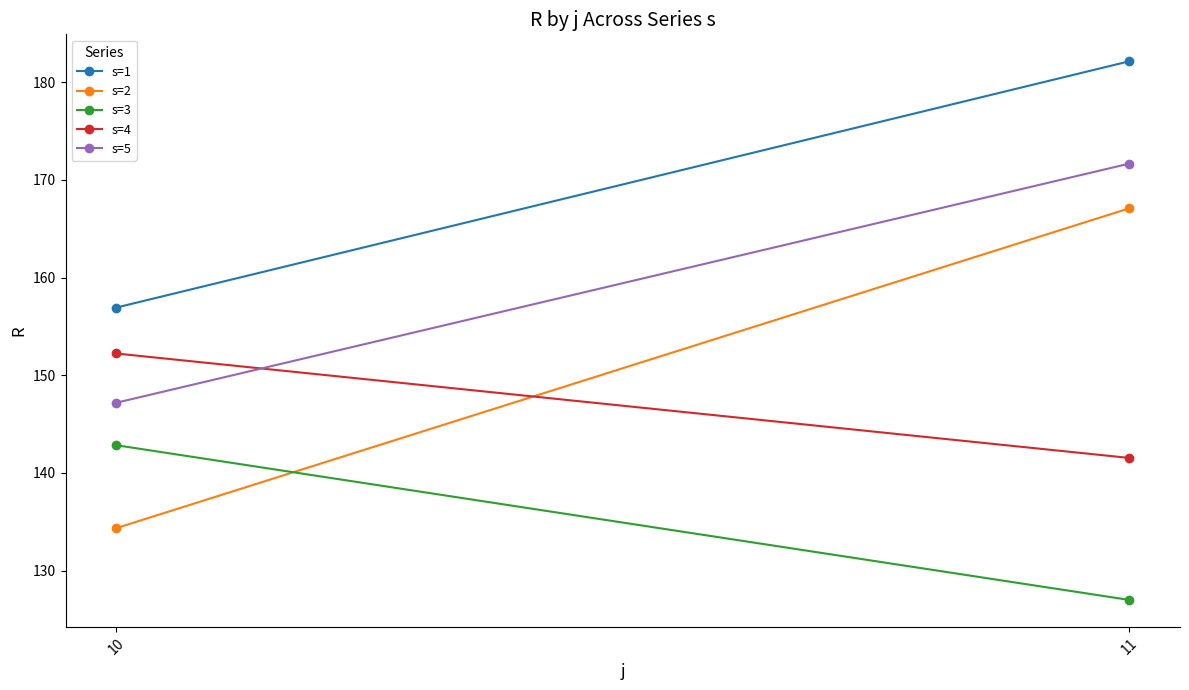

True or false: s=3 has a value of 208.0 at 10.

False